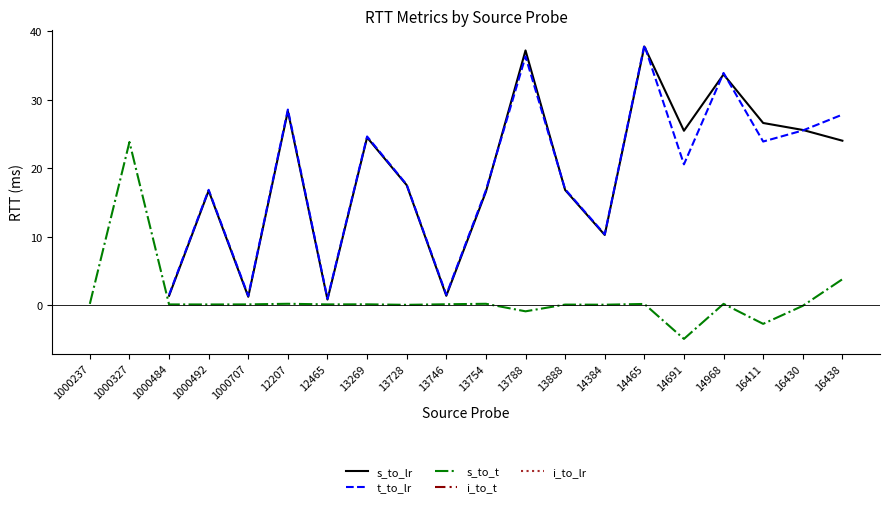

True or false: s_to_t has a value of -2.7 at 16411.

True